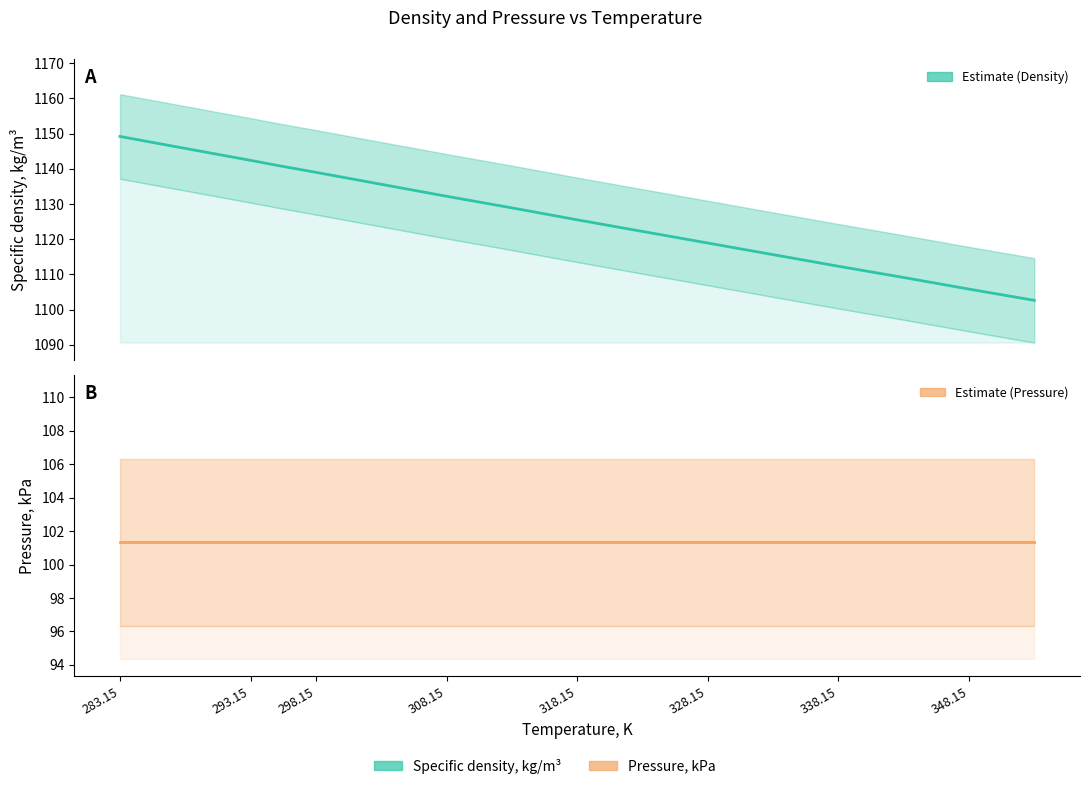

Between 308.15 and 338.15, which series saw the biggest shift?

Specific density, kg/m³